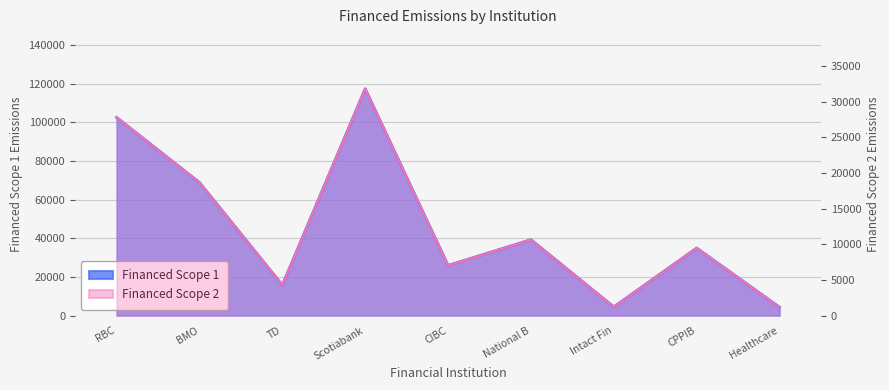

What is the value of the Financed Scope 2 point at the 6th from the left?

10648.0